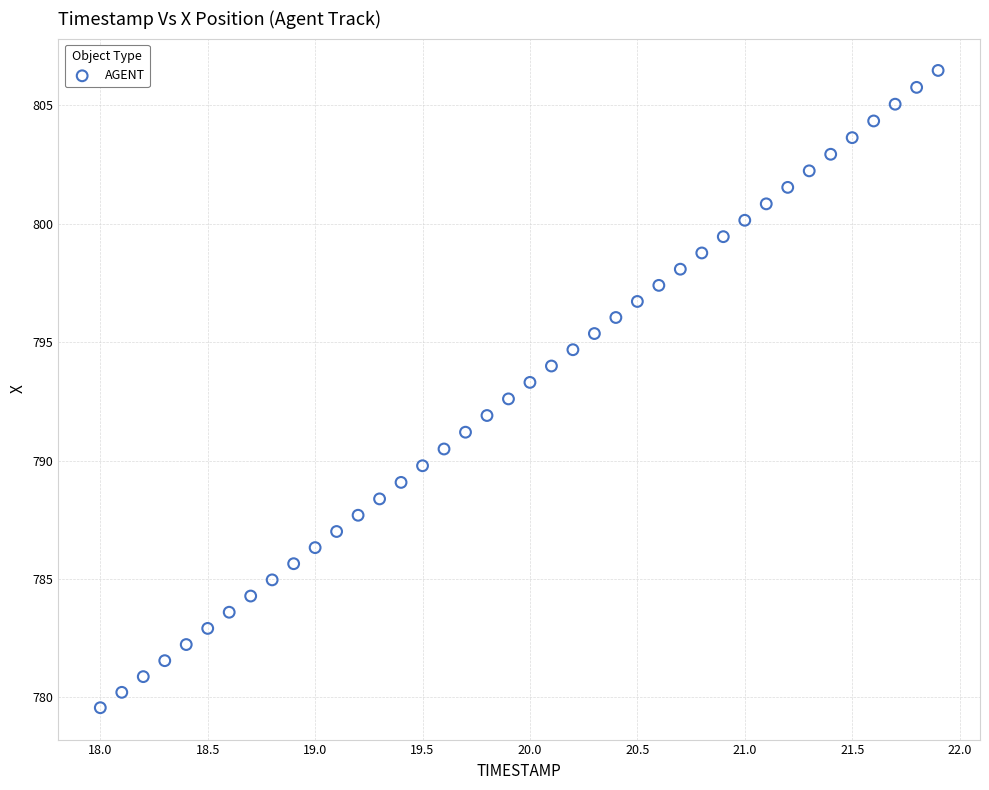

What is the range of Y values (max minus min)?

26.9